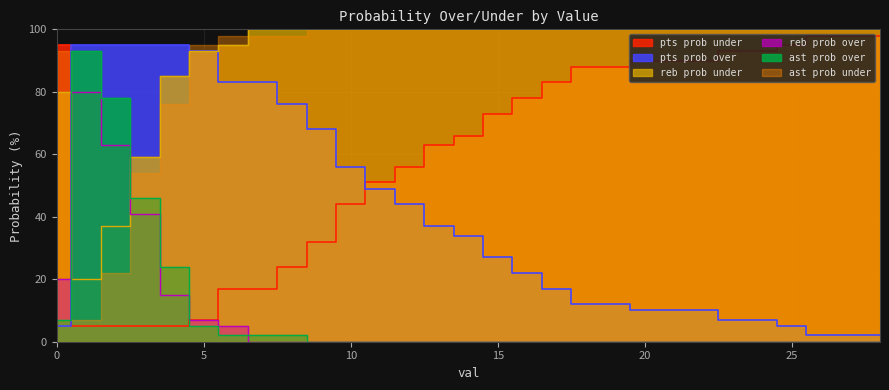

At which category is the sum across all series the highest?

1